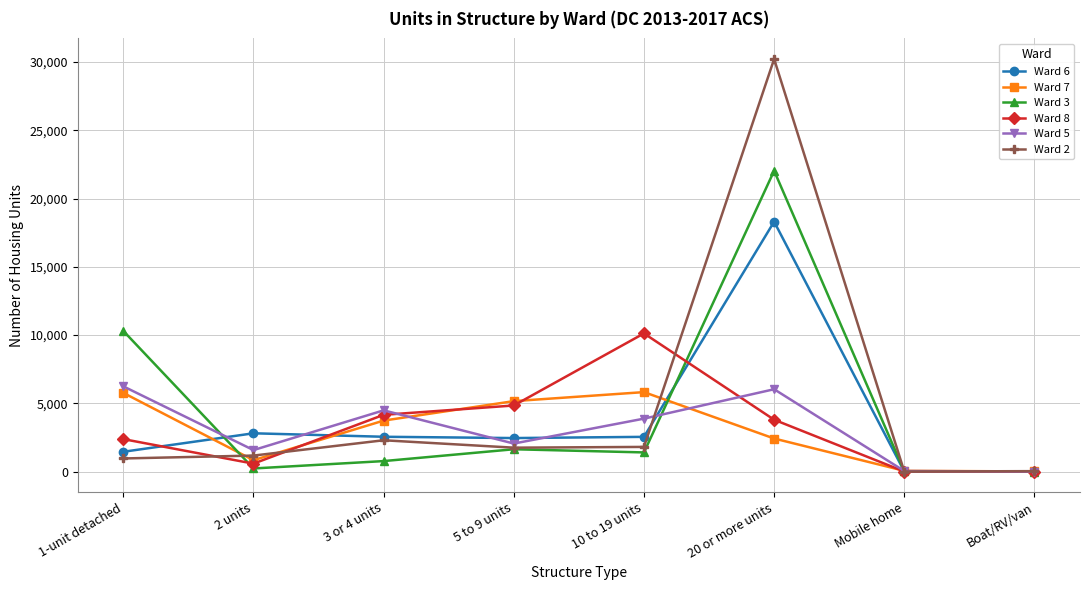

Is the value of Ward 7 at 2 units greater than the value of Ward 2 at 20 or more units?

No